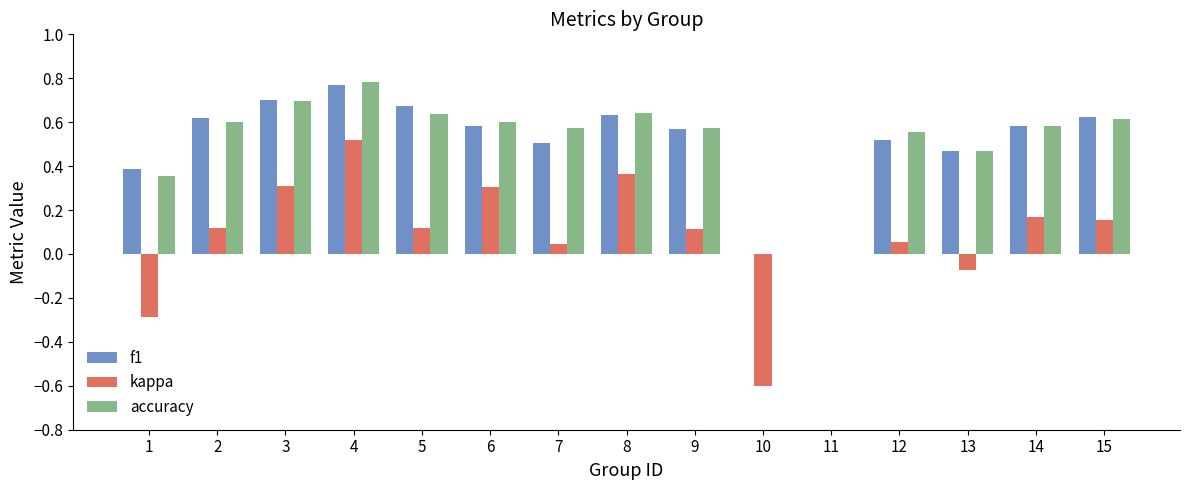

Is the value of f1 at 3 greater than the value of kappa at 1?

Yes